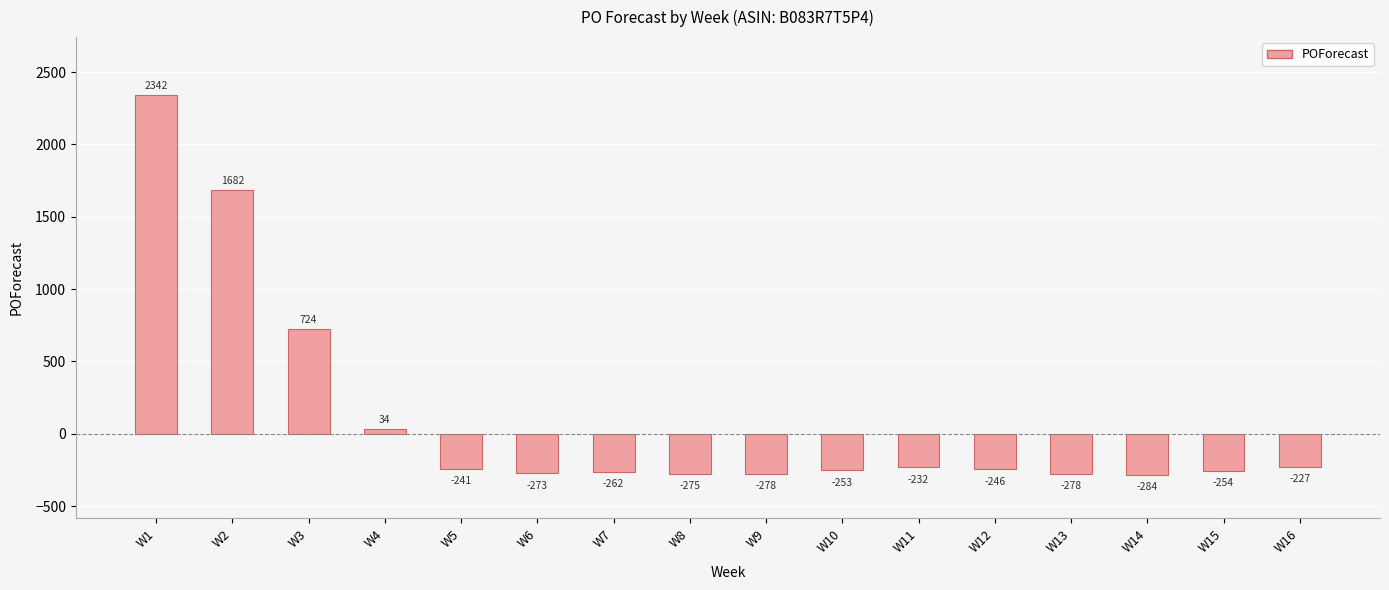

What is the value of the 16th bar from the left?

-227